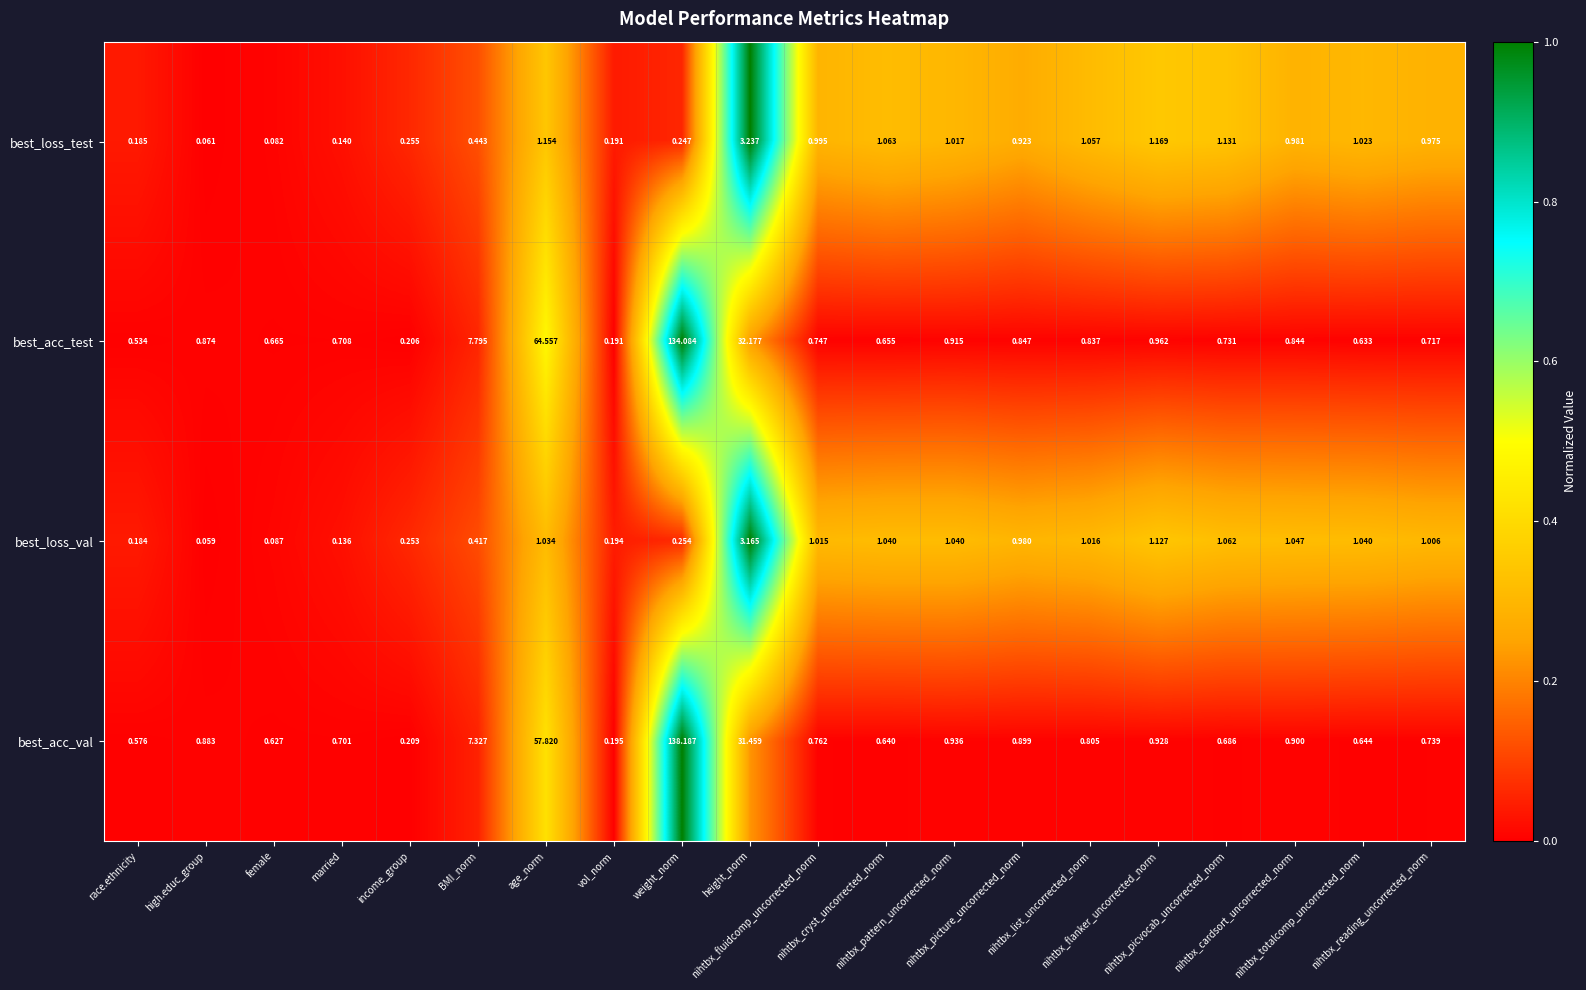

What is the total value across all series at weight_norm?

272.8